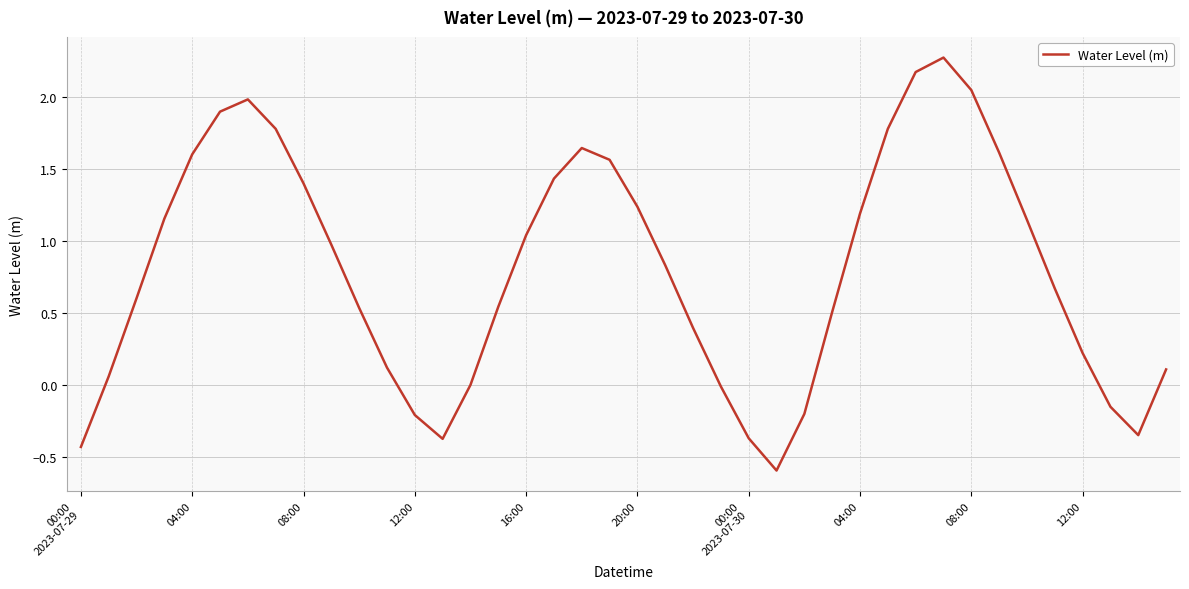

Does the chart have visible grid lines?

Yes